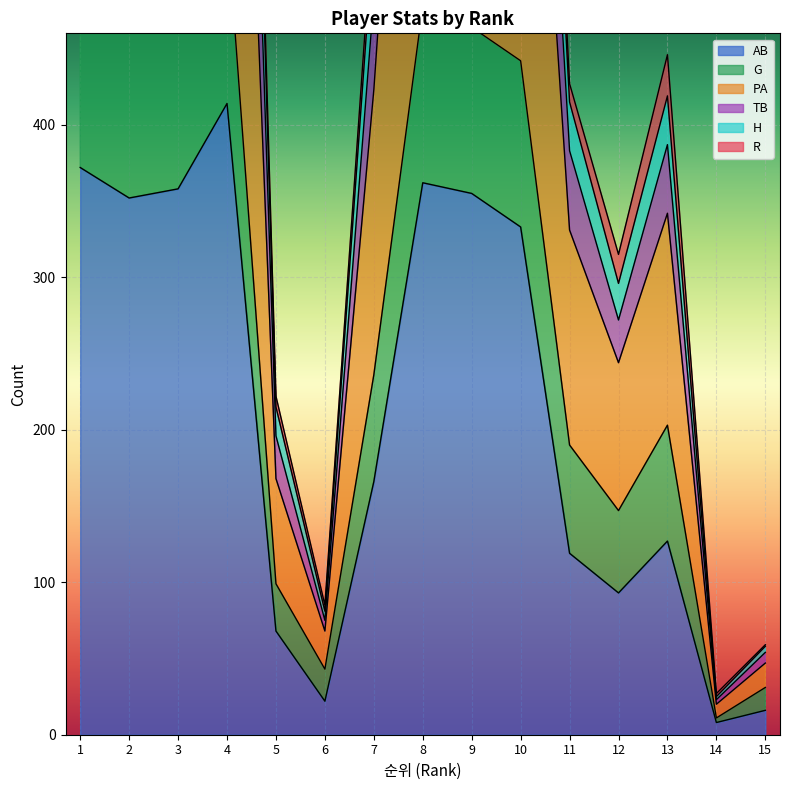

Where is the first local maximum for H?

4